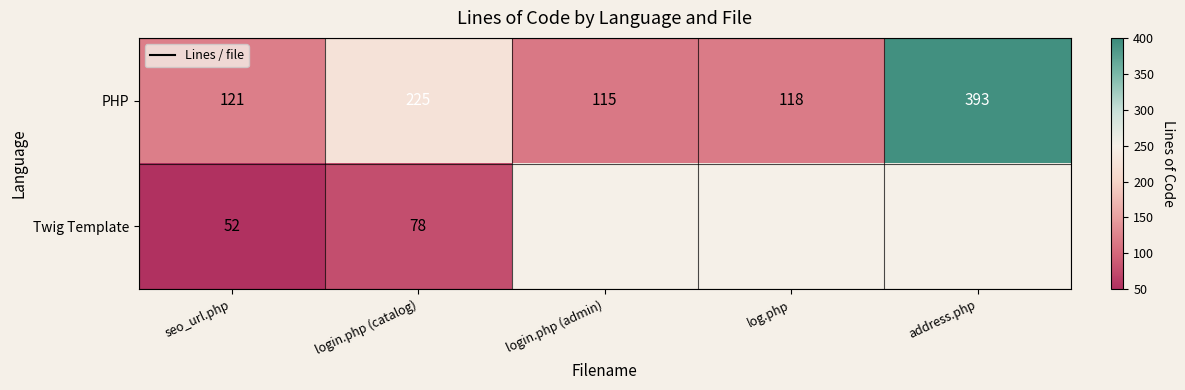

What is the average value of the PHP series?

194